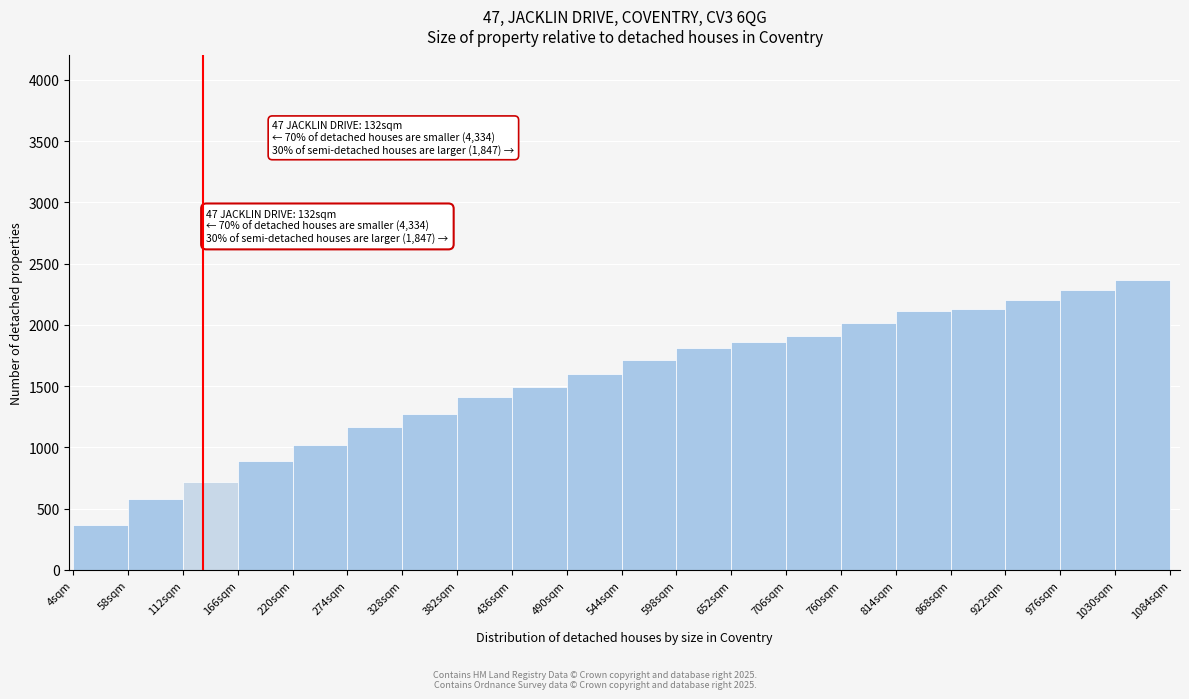

Which range on the x-axis has the tallest bar?

1030 to 1084